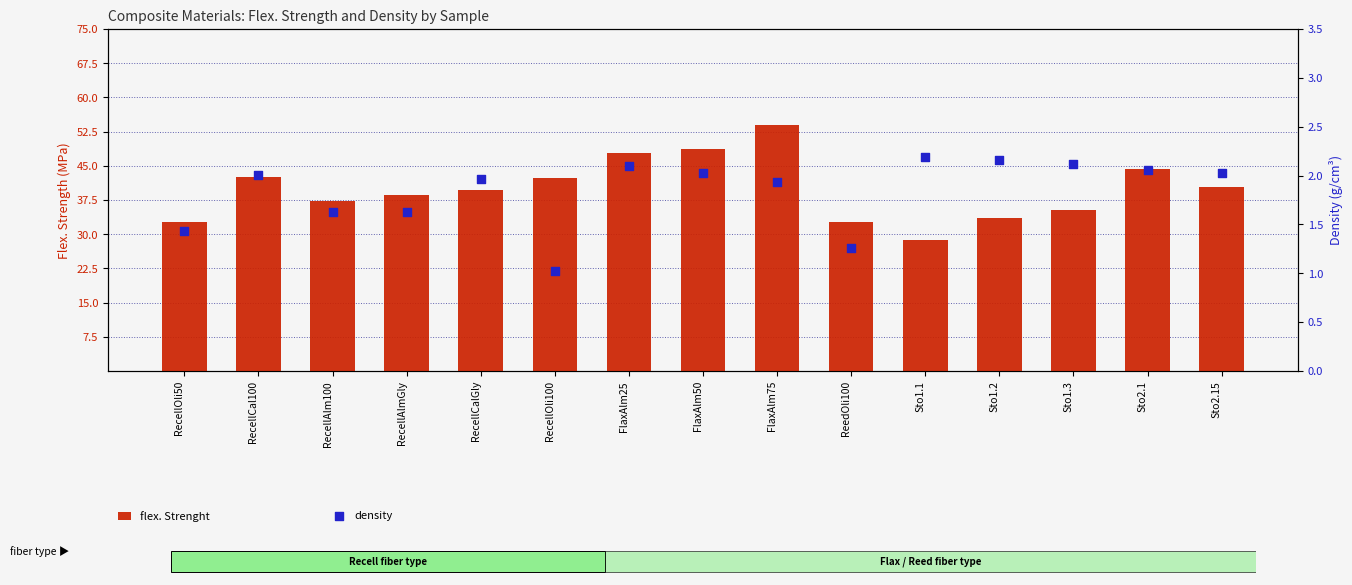

At which category is the sum across all series the highest?

FlaxAlm75